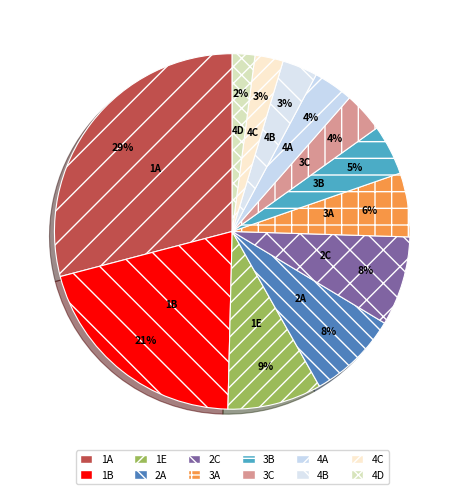

Does any single category account for the majority?

No